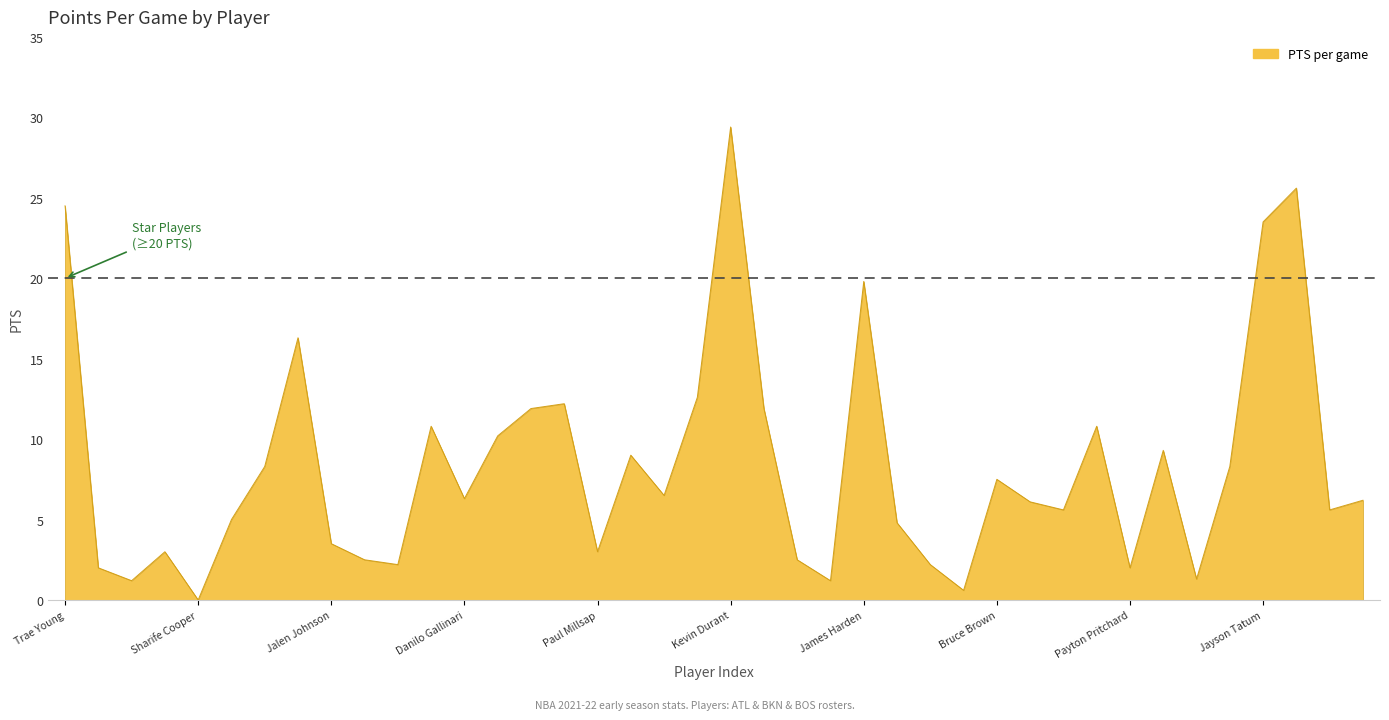

What is the greatest value displayed?

29.4